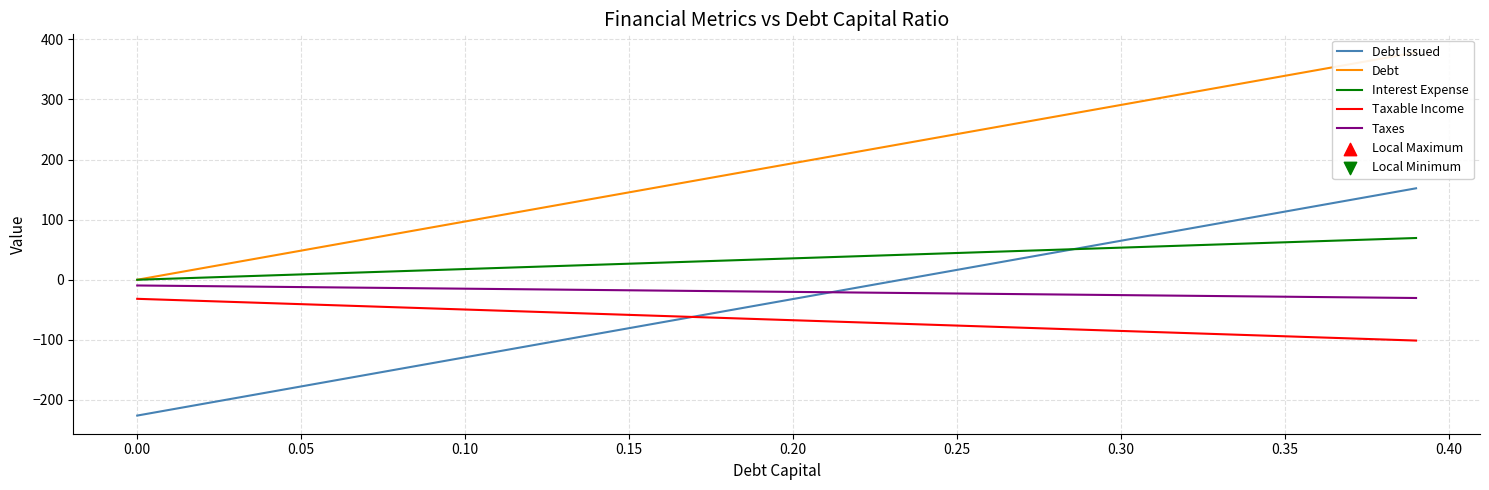

Which series contains the highest Y value?

Debt